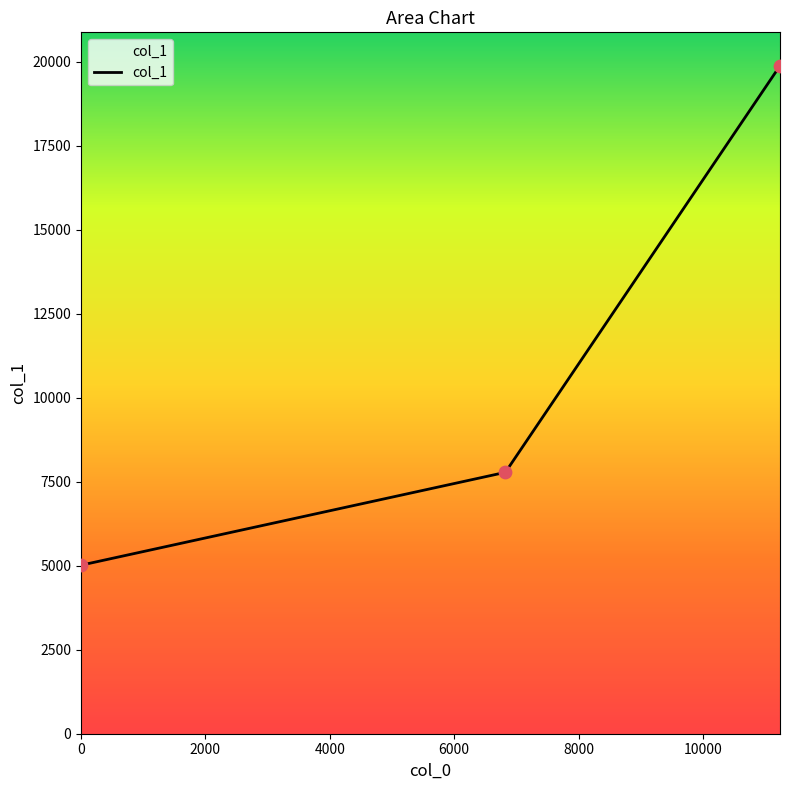

What is the smallest value displayed?

5018